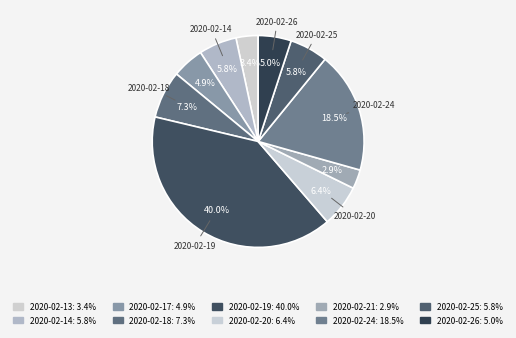

Rank the categories by value from lowest to highest.

2020-02-21, 2020-02-13, 2020-02-17, 2020-02-26, 2020-02-14, 2020-02-25, 2020-02-20, 2020-02-18, 2020-02-24, 2020-02-19